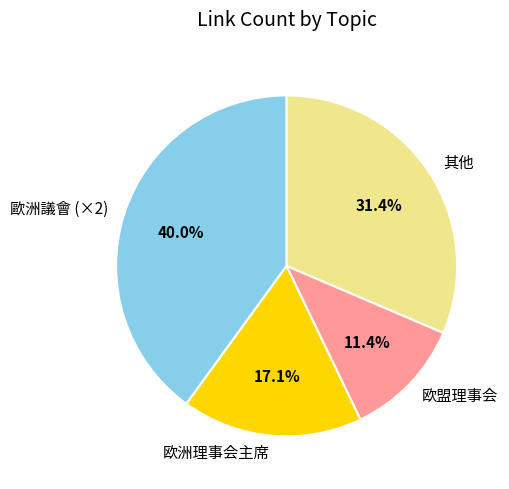

Which slice is the largest?

歐洲議會 (×2)